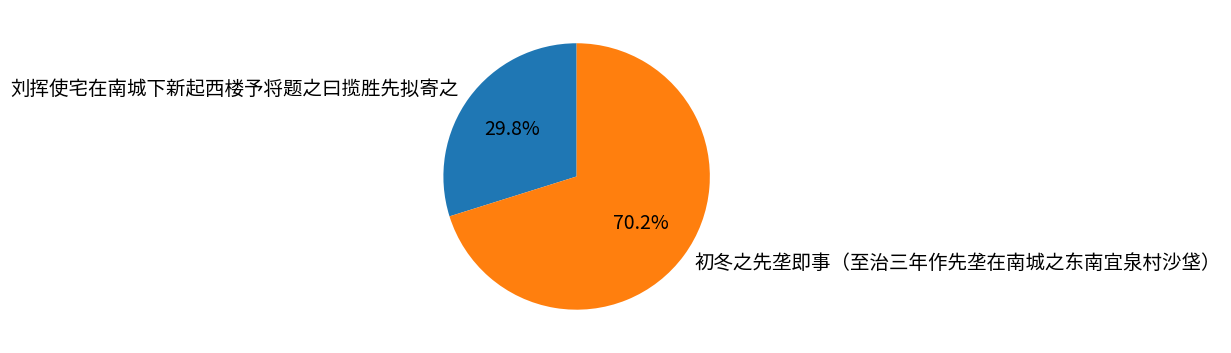

Approximately how many times larger is the value at 刘挥使宅在南城下新起西楼予将题之曰揽胜先拟寄之 compared to 初冬之先垄即事（至治三年作先垄在南城之东南宜泉村沙垡）?

0.4